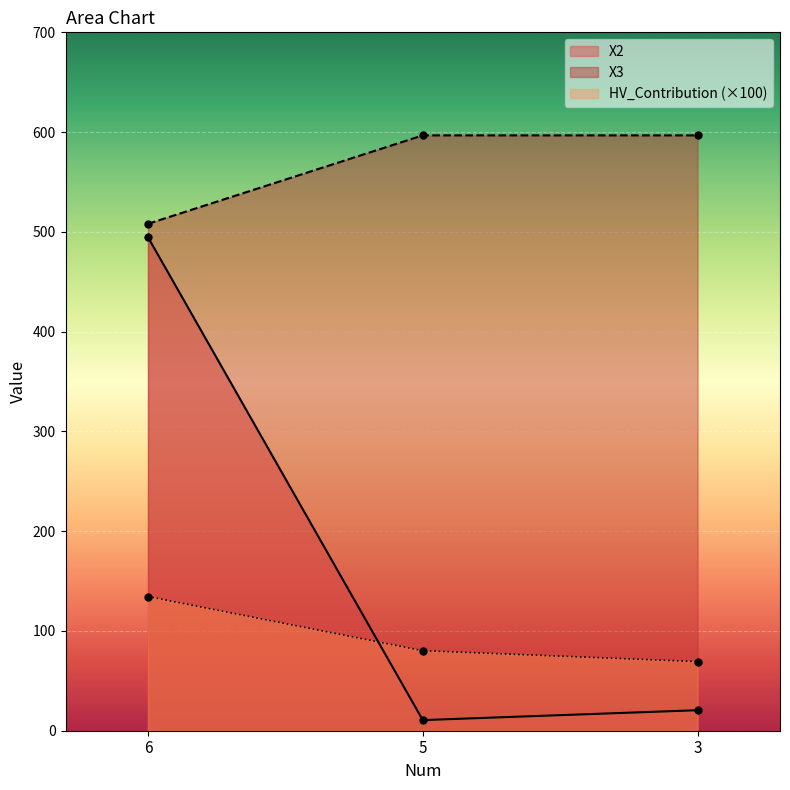

Does the chart display data point markers on the line(s)?

Yes